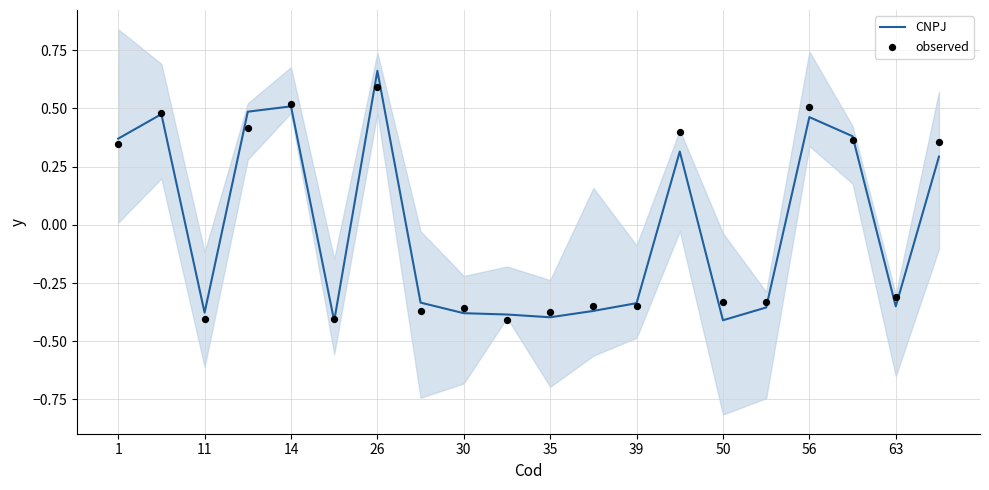

Which series has the largest Y range (max minus min)?

CNPJ